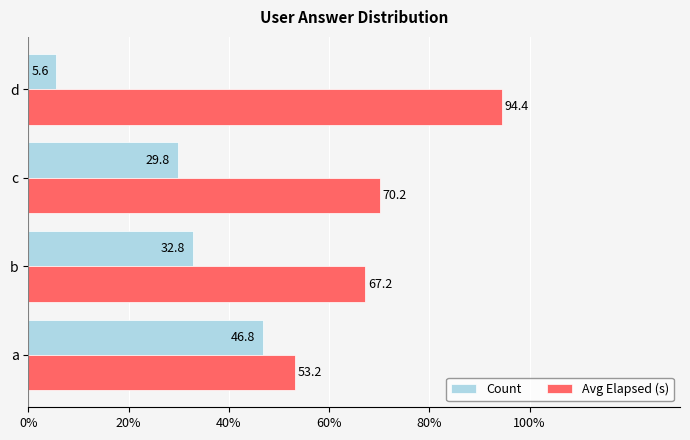

The Count series shows 46.8 at a. True or false?

True